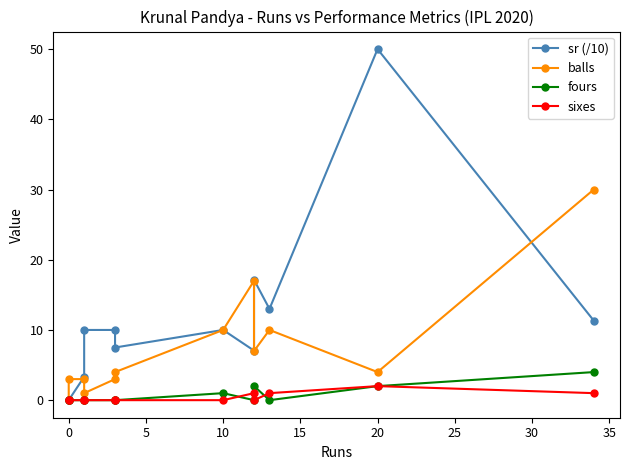

What is the difference between the balls values at −5 and 5?

3.0